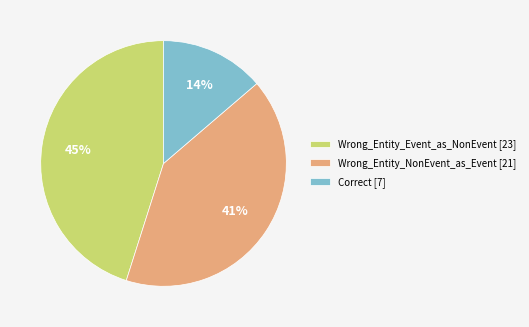

To the nearest percent, what is the average slice percentage?

33%